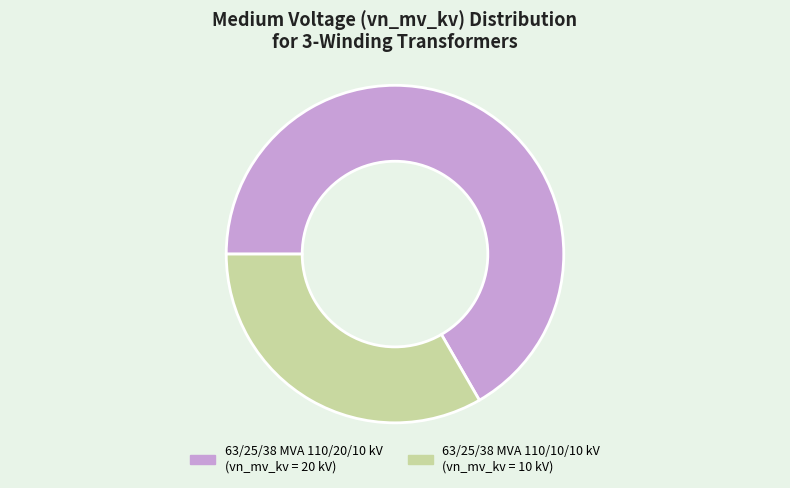

Is it true that 63/25/38 MVA 110/20/10 kV is 53% of the pie?

False